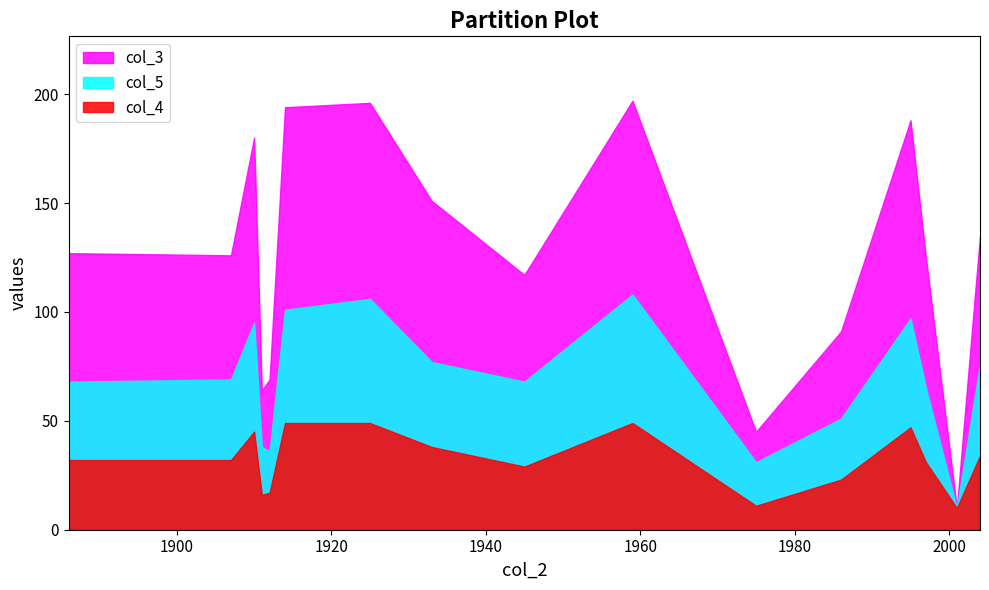

At which category is the sum across all series the highest?

1959